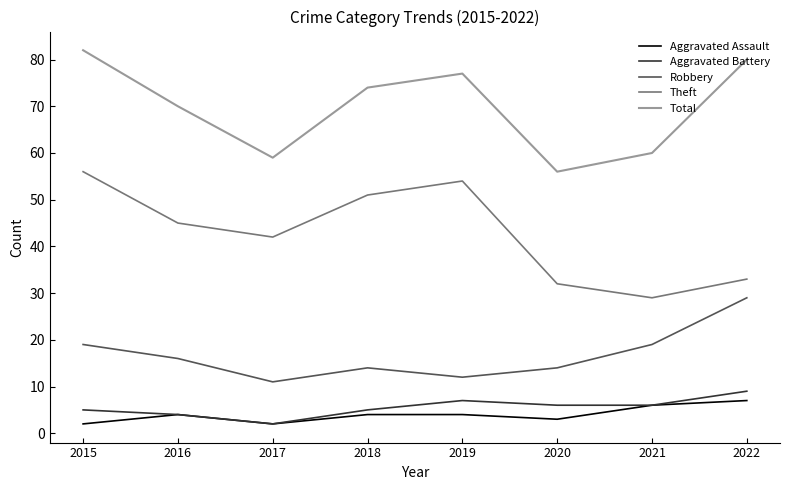

The value of Theft at 2016 is 24. True or false?

False